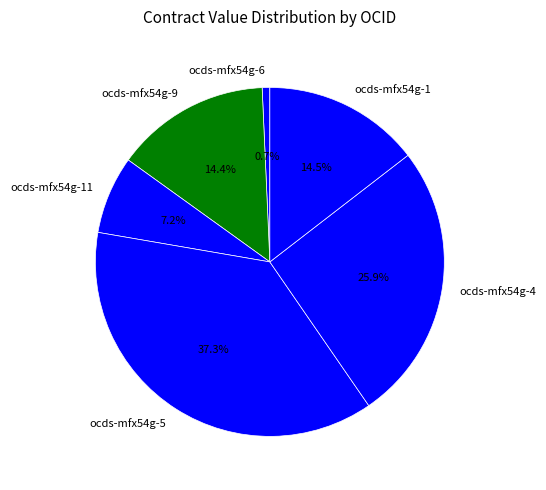

Does ocds-mfx54g-6 represent more than half of the total?

No